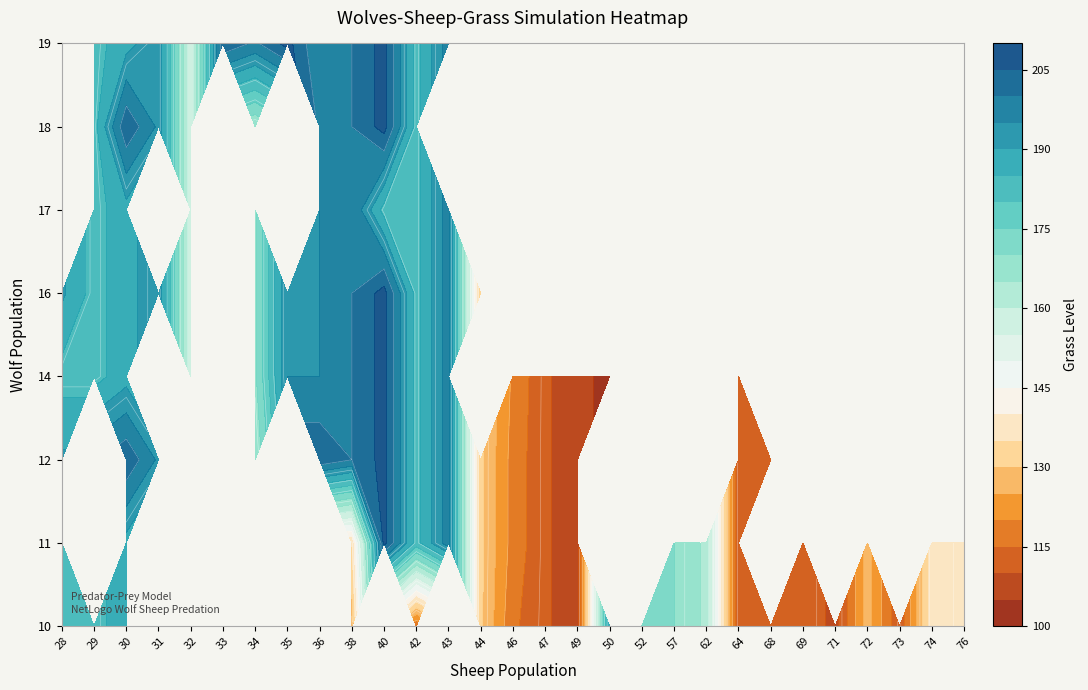

Where is 16 nearest to the value 100?

44